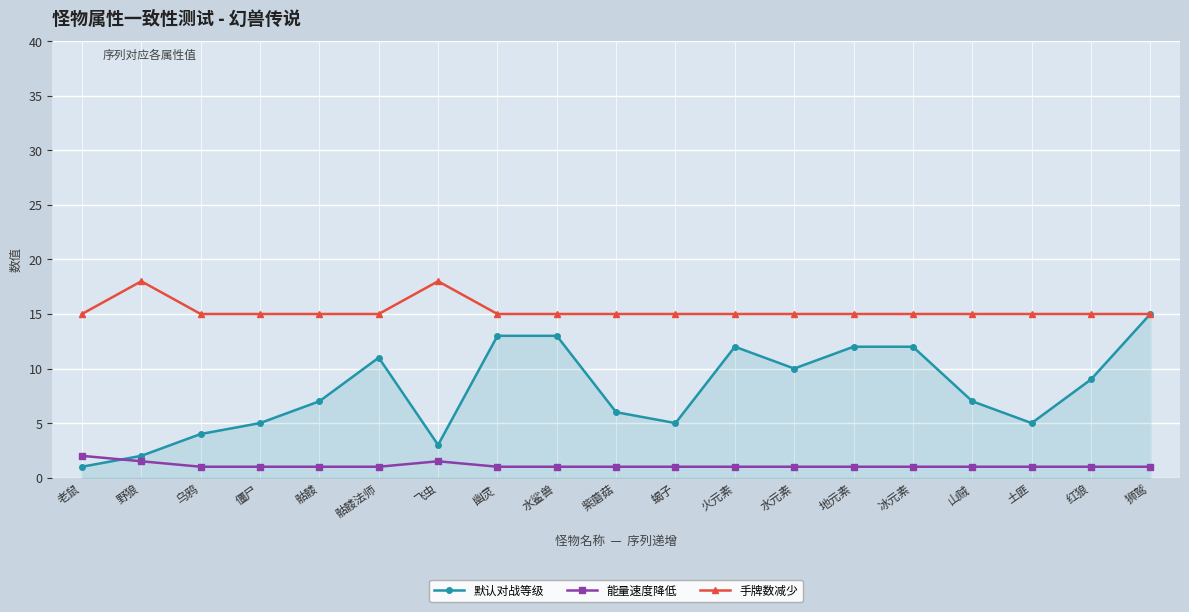

In 默认对战等级, how many points are lower than both neighbors (excluding endpoints)?

4